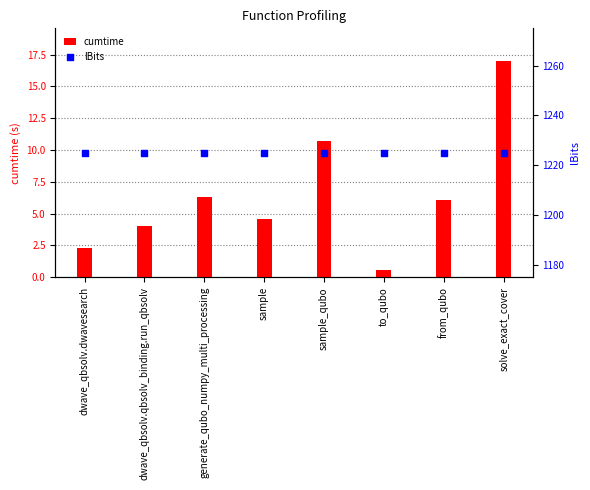

Is the value of cumtime at sample_qubo greater than the value of lBits at dwave_qbsolv.qbsolv_binding.run_qbsolv?

No